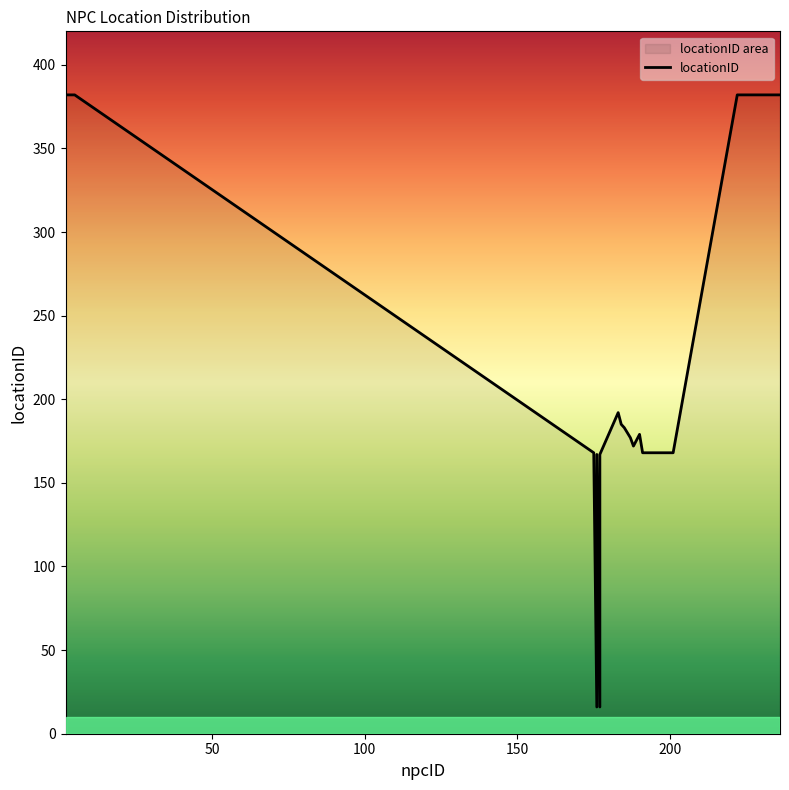

List the labels in order of value, smallest first.

176, 177, 176, 177, 196, 175, 193, 201, 199, 192, 200, 191, 198, 195, 197, 194, 188, 187, 190, 186, 185, 184, 183, 2, 233, 226, 231, 229, 235, 5, 225, 223, 234, 224, 232, 222, 227, 230, 228, 236